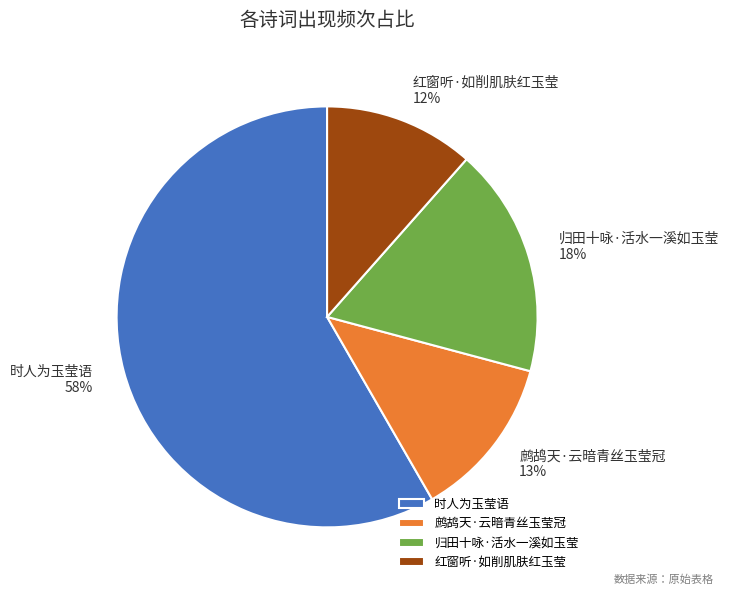

To the nearest percent, what is the difference between the 归田十咏·活水一溪如玉莹 and 鹧鸪天·云暗青丝玉莹冠 slice percentages?

5%